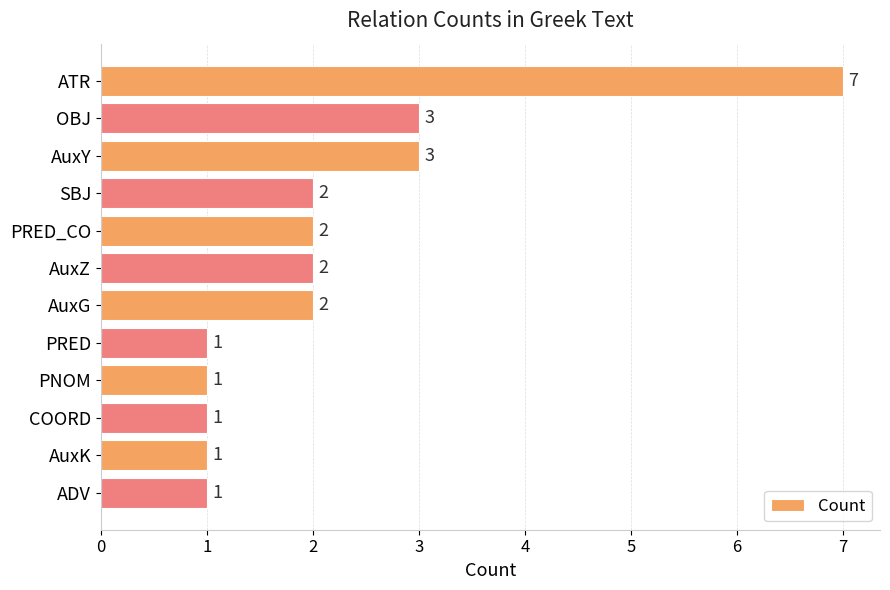

What is the sum of all values?

26